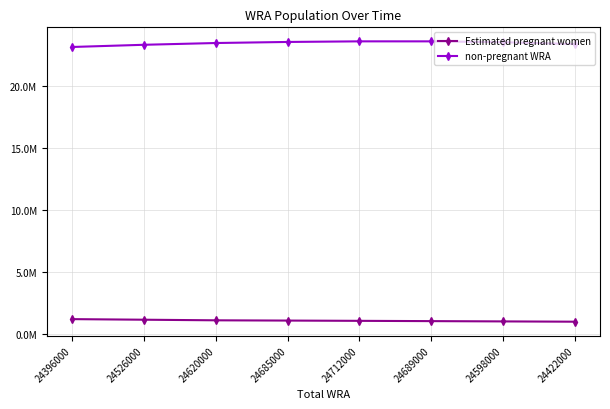

At which label does Estimated pregnant women reach its minimum?

24422000